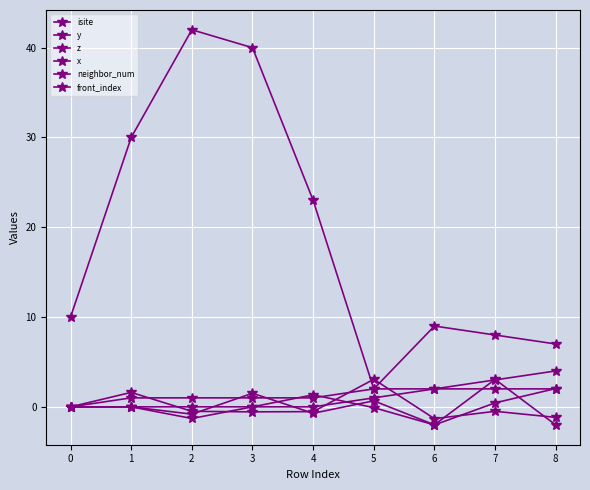

How many lines are shown in the chart?

6